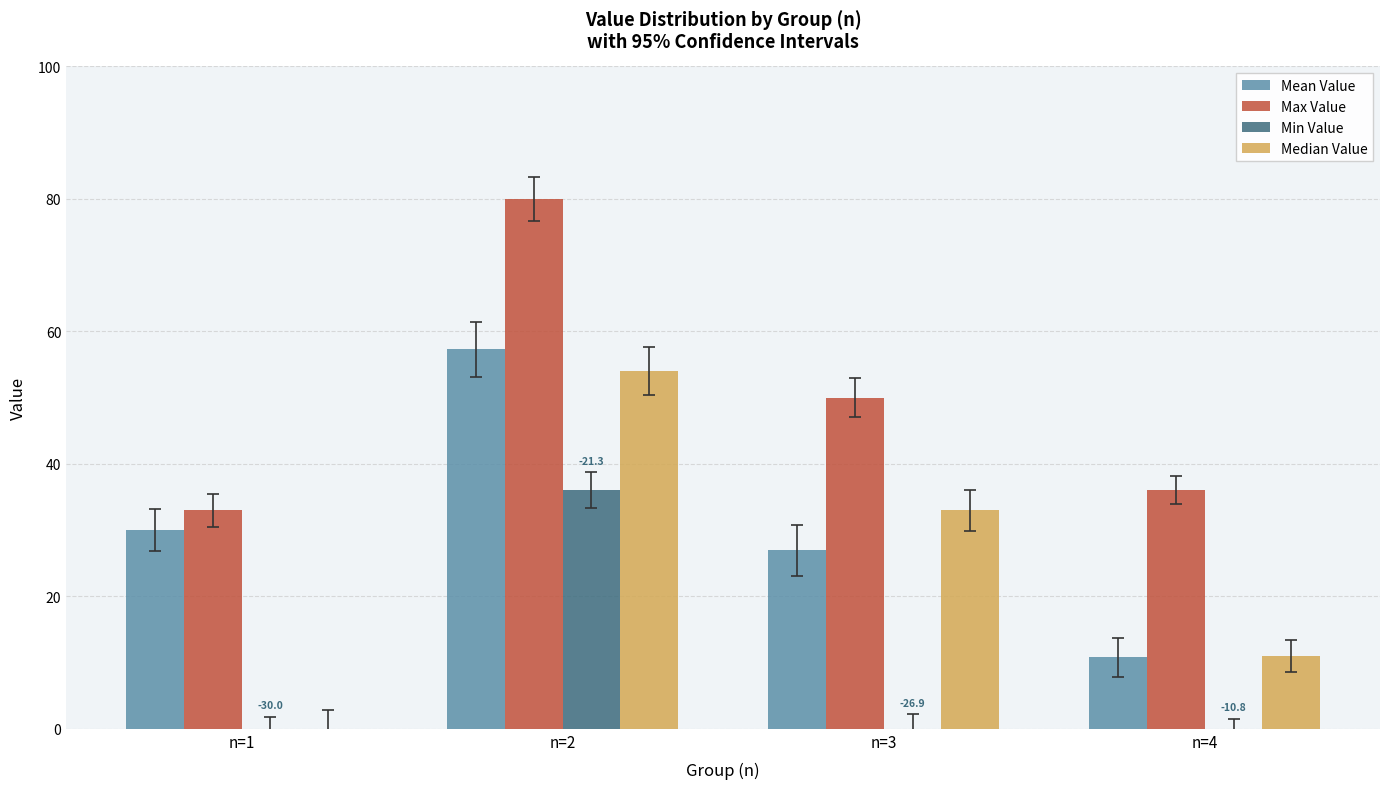

The Mean Value series shows 10.8 at n=4. True or false?

True